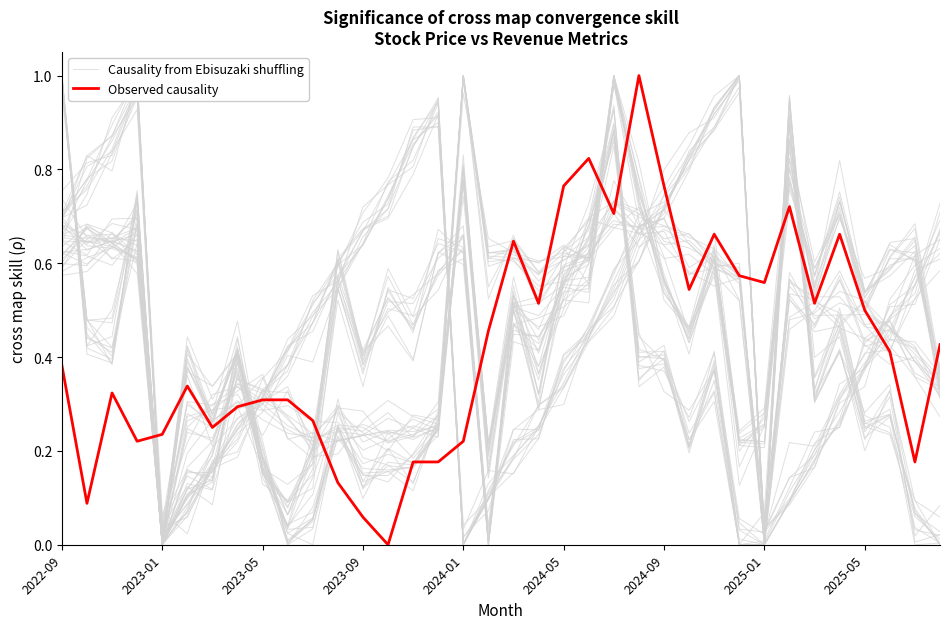

What is the highest value of the Observed causality series?

1.0